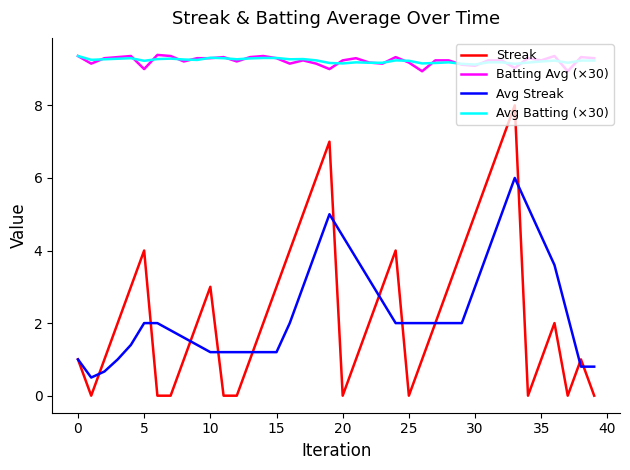

What are all the series names shown in the legend?

Streak, Batting Avg (×30), Avg Streak, Avg Batting (×30)